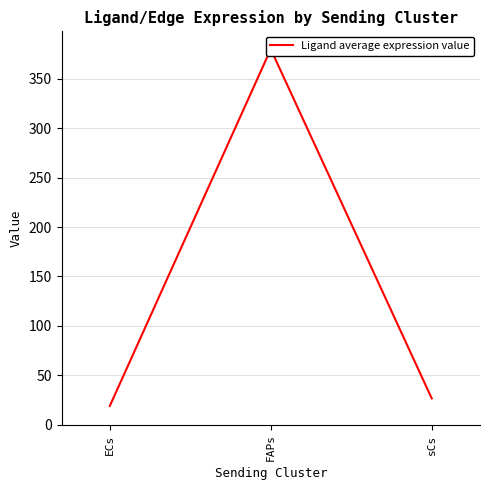

What is the smallest value displayed?

19.0